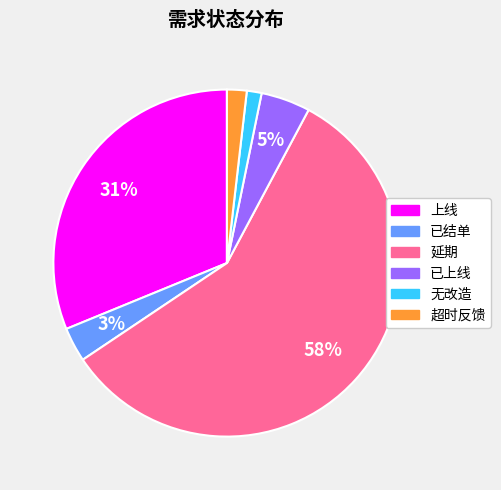

Which has a higher value, 延期 or 无改造?

延期